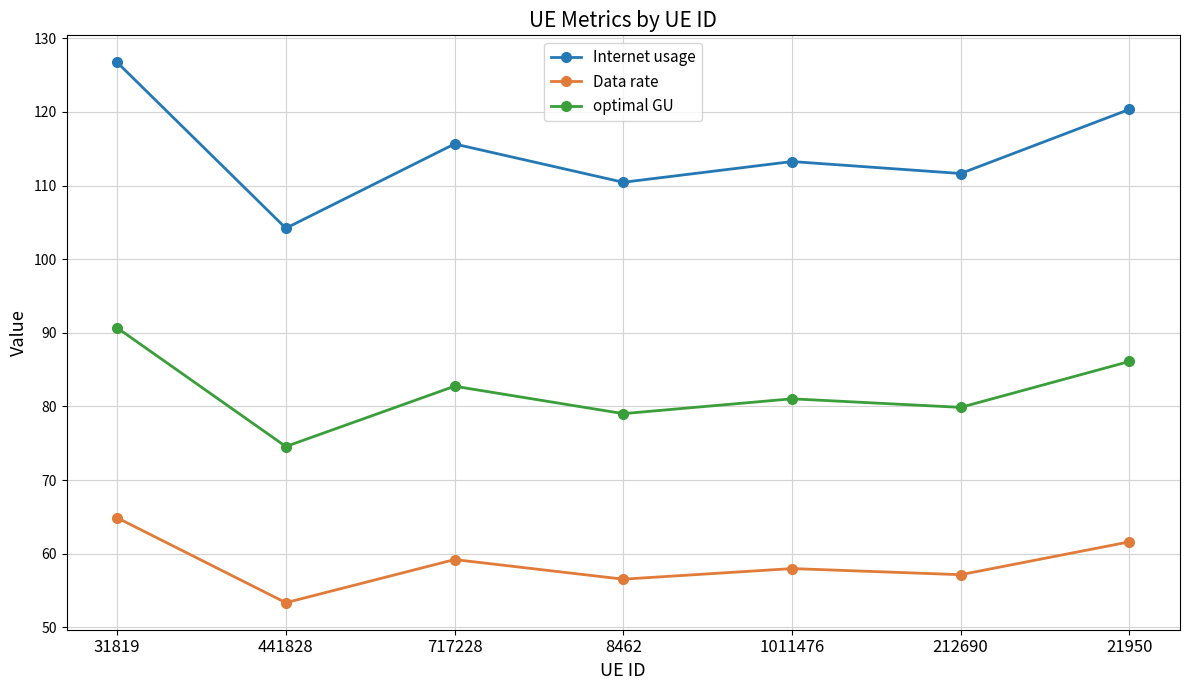

How many interior local peaks does the Data rate series have?

2